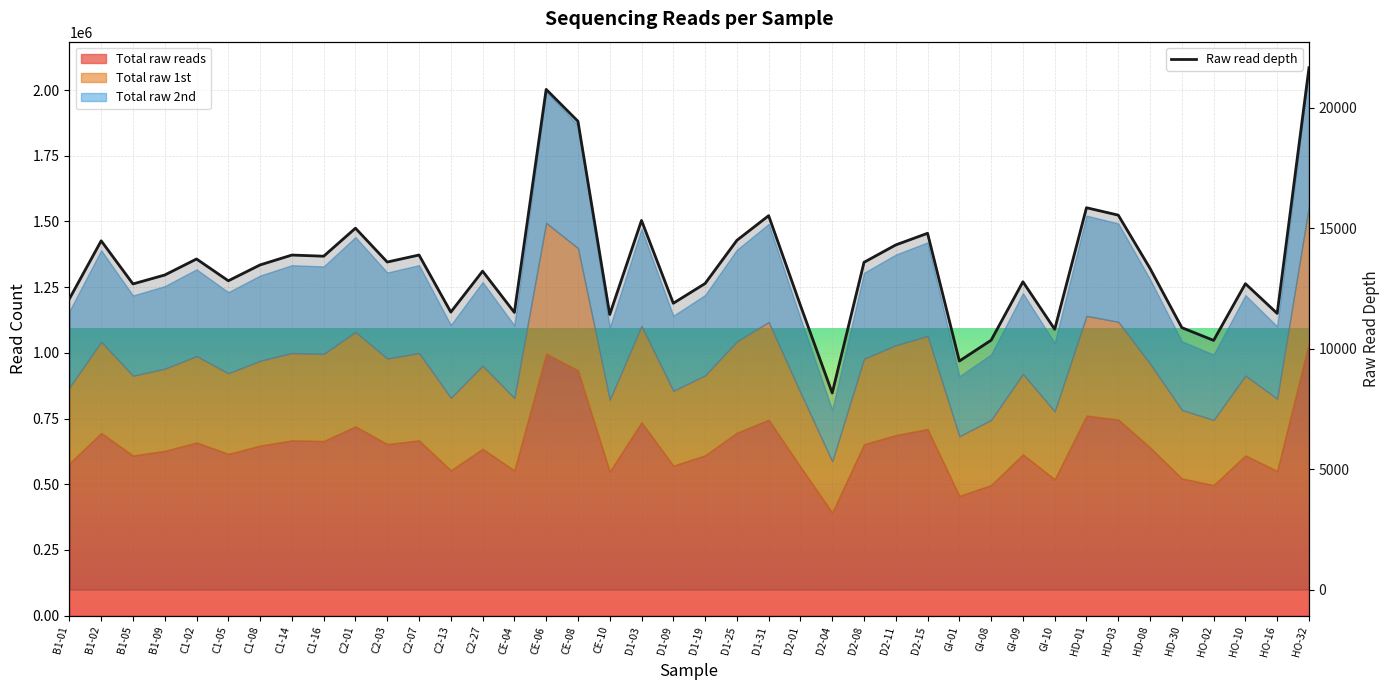

Read the value at D1-19.

12708.0